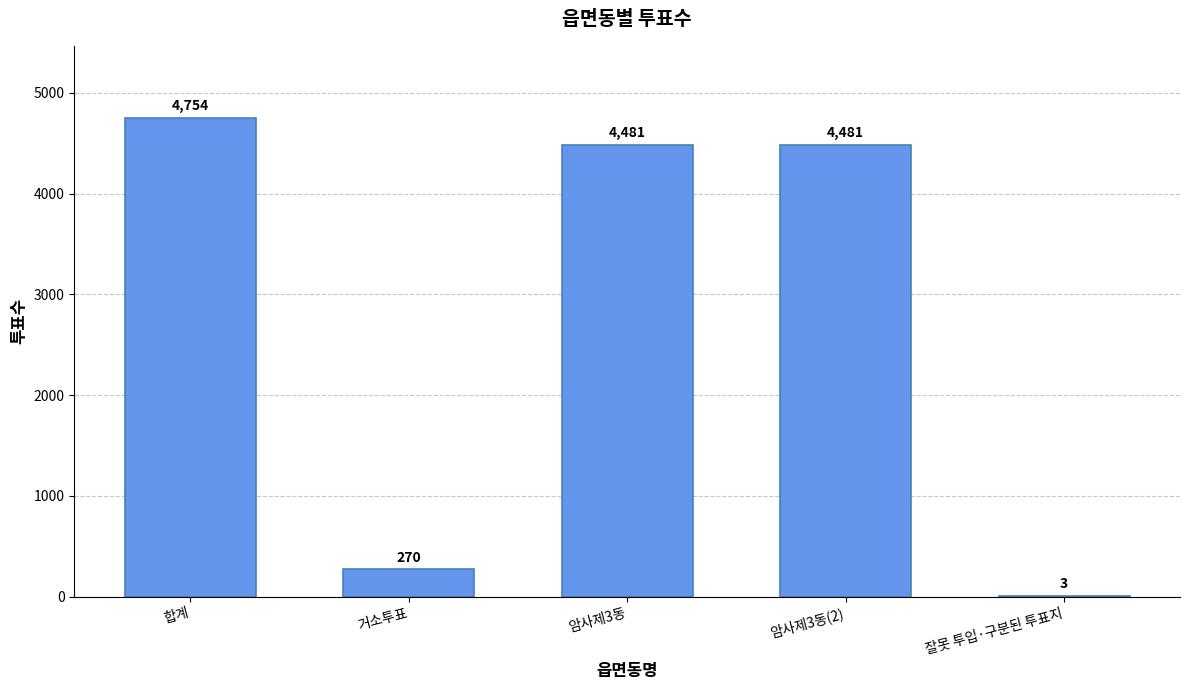

True or false: the data shows 472 at 거소투표.

False